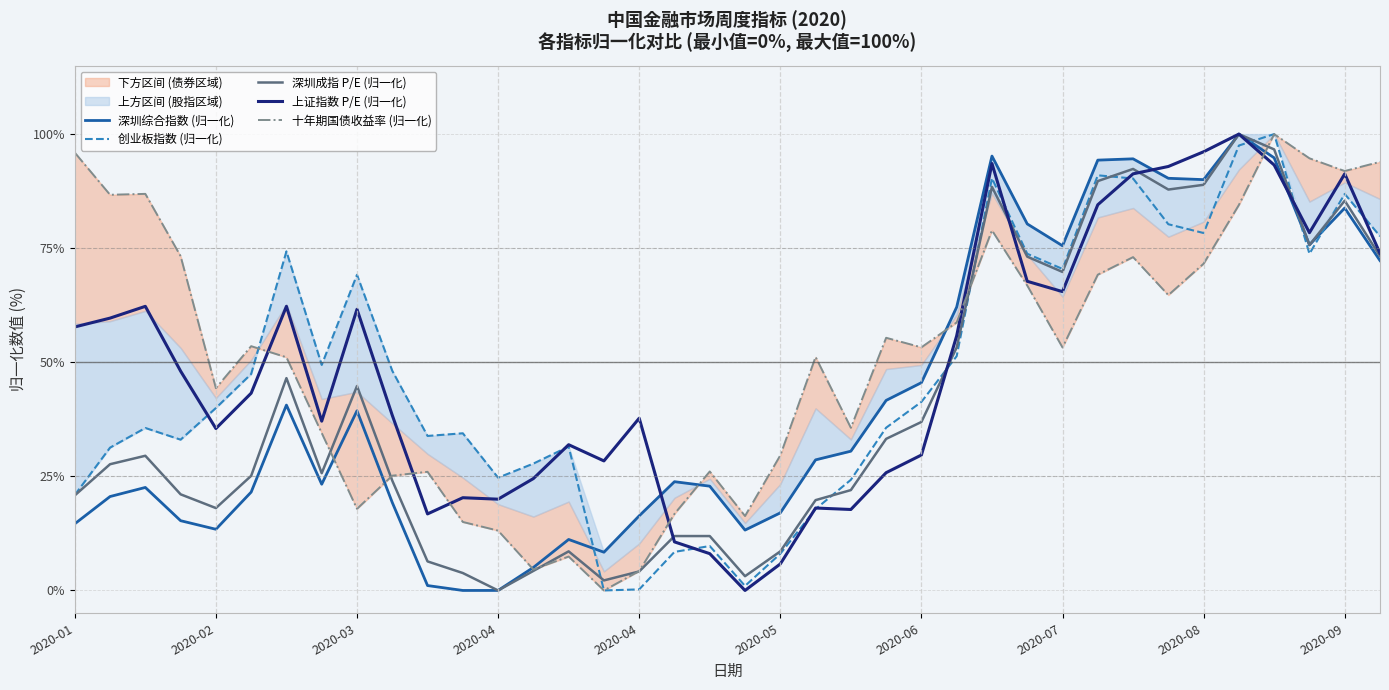

What is the maximum value shown in the chart?

100.0